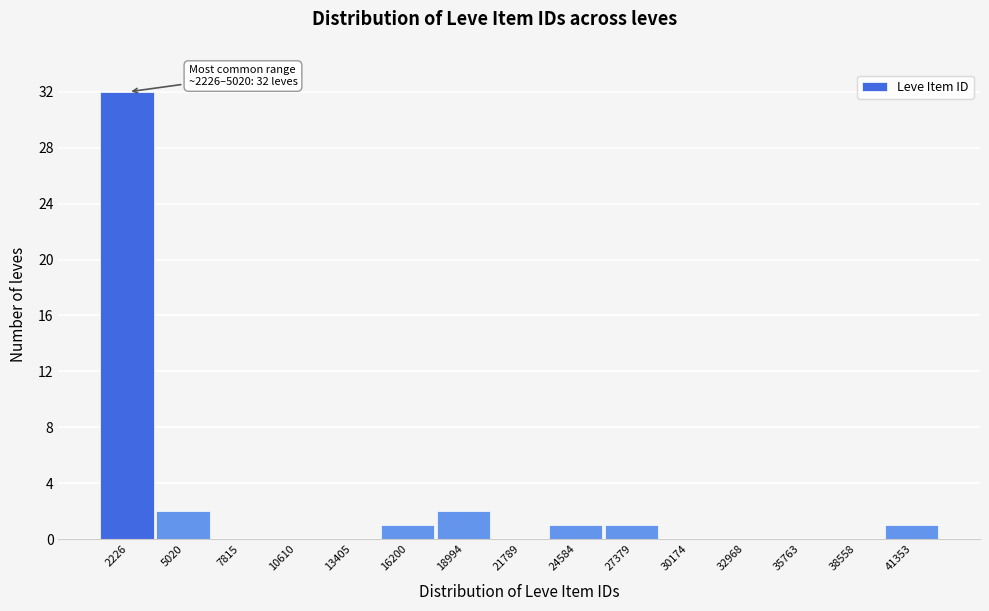

Reading left to right, what are all the values shown in this chart?

2226=32	5020=2	7815=0	10610=0	13405=0	16200=1	18994=2	21789=0	24584=1	27379=1	30174=0	32968=0	35763=0	38558=0	41353=1